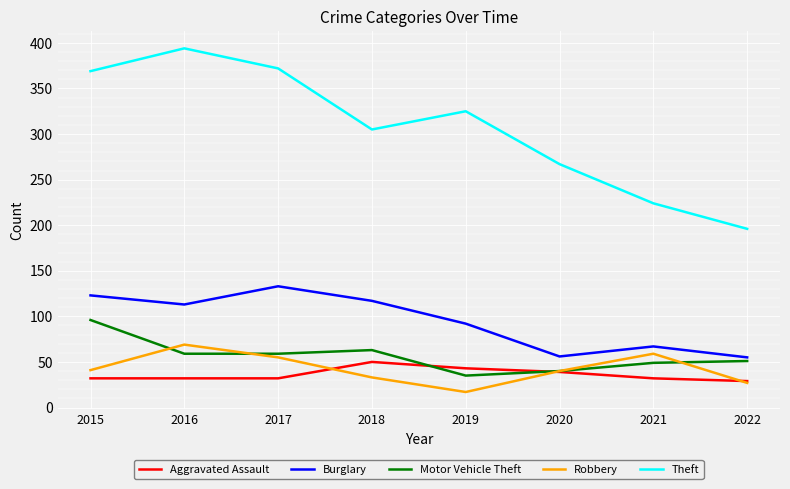

Rank the series by their maximum value, from lowest to highest.

Aggravated Assault, Robbery, Motor Vehicle Theft, Burglary, Theft